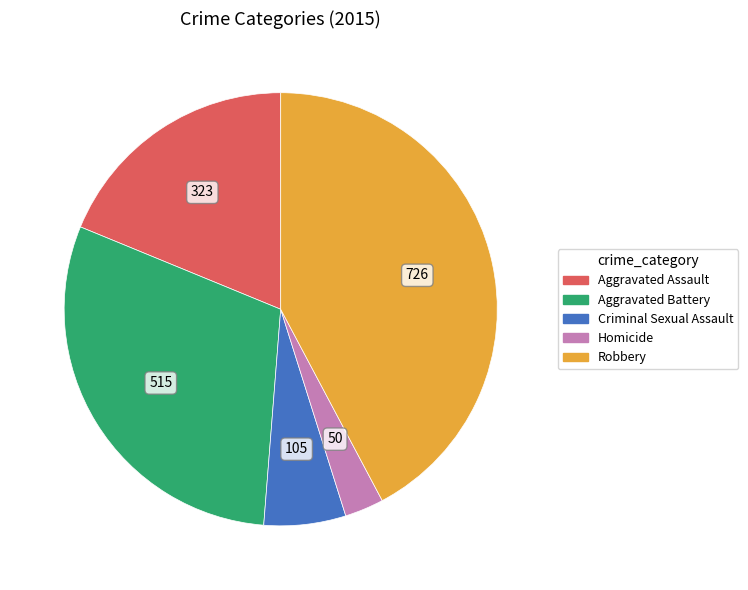

Which has a higher value, Criminal Sexual Assault or Aggravated Assault?

Aggravated Assault